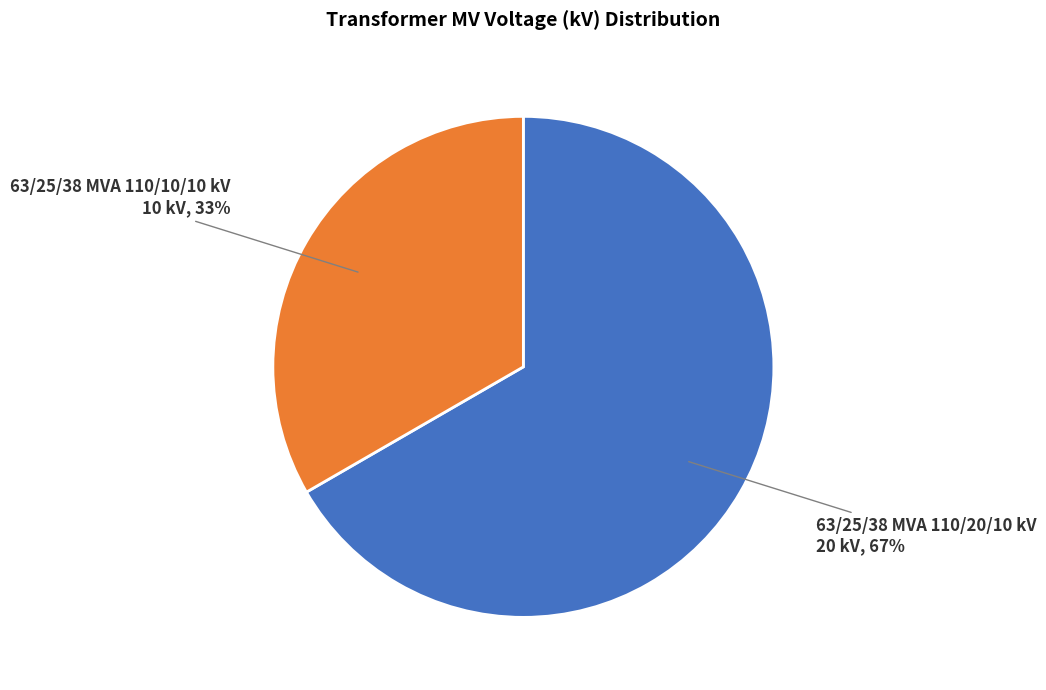

To the nearest percent, what is the average slice percentage?

50%